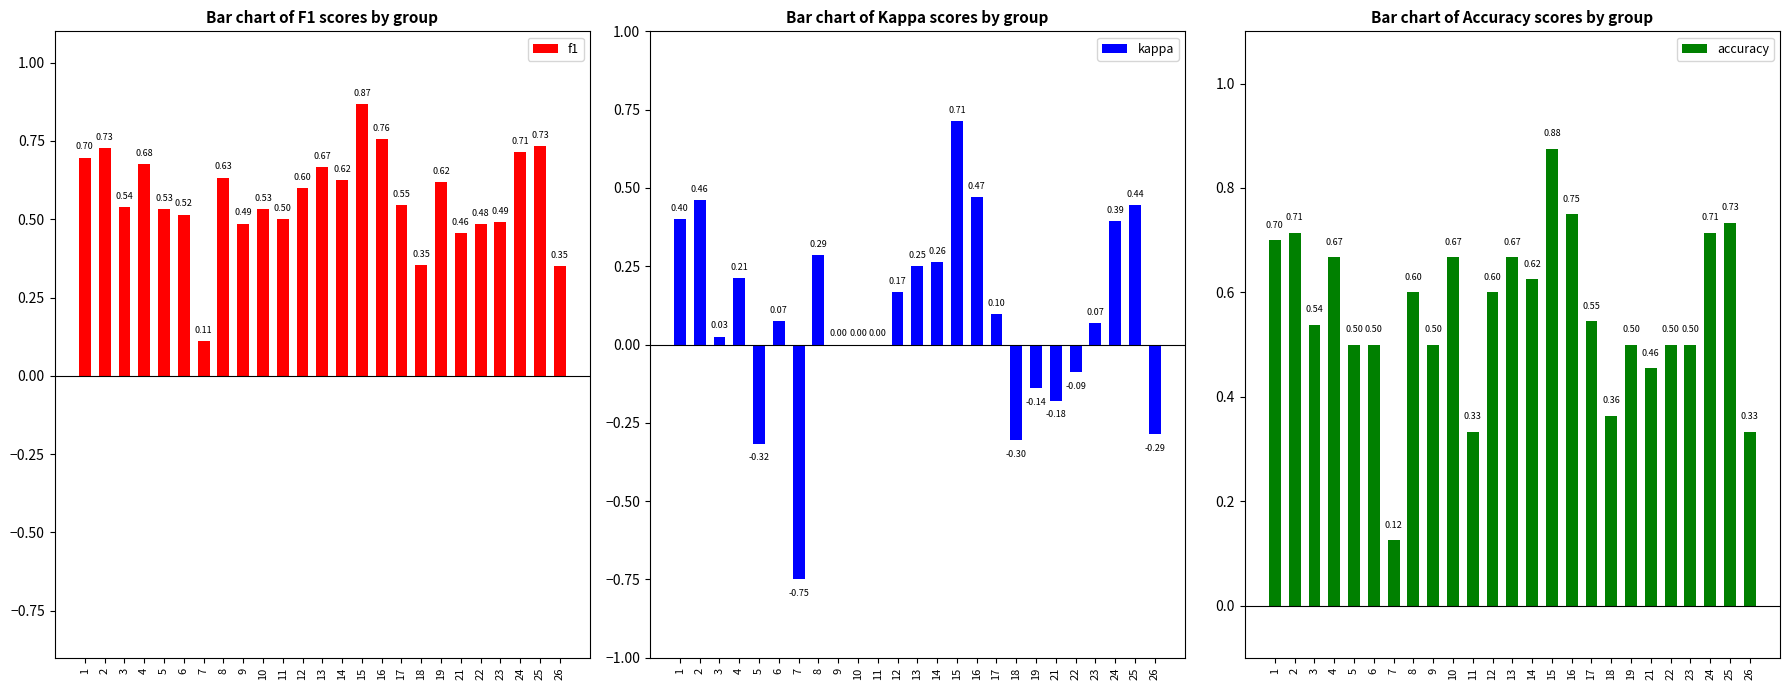

What is the difference between the second highest and minimum values in the f1 series?

0.6